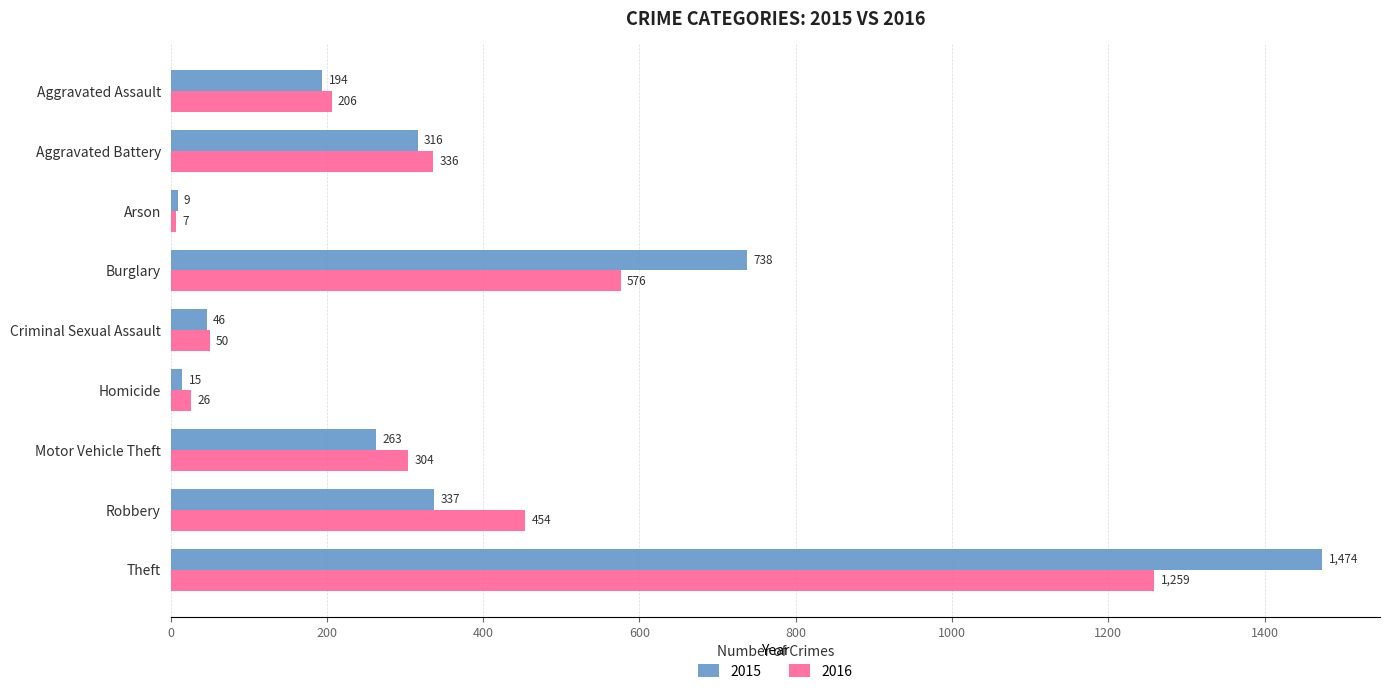

Which series has the widest spread of values?

2015